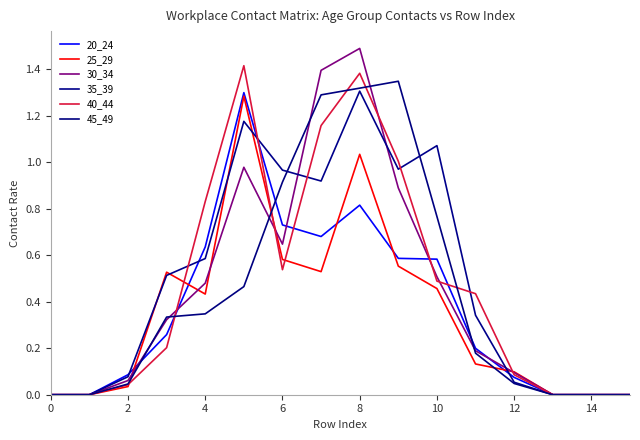

What is the average value of the 30_34 series?

0.4